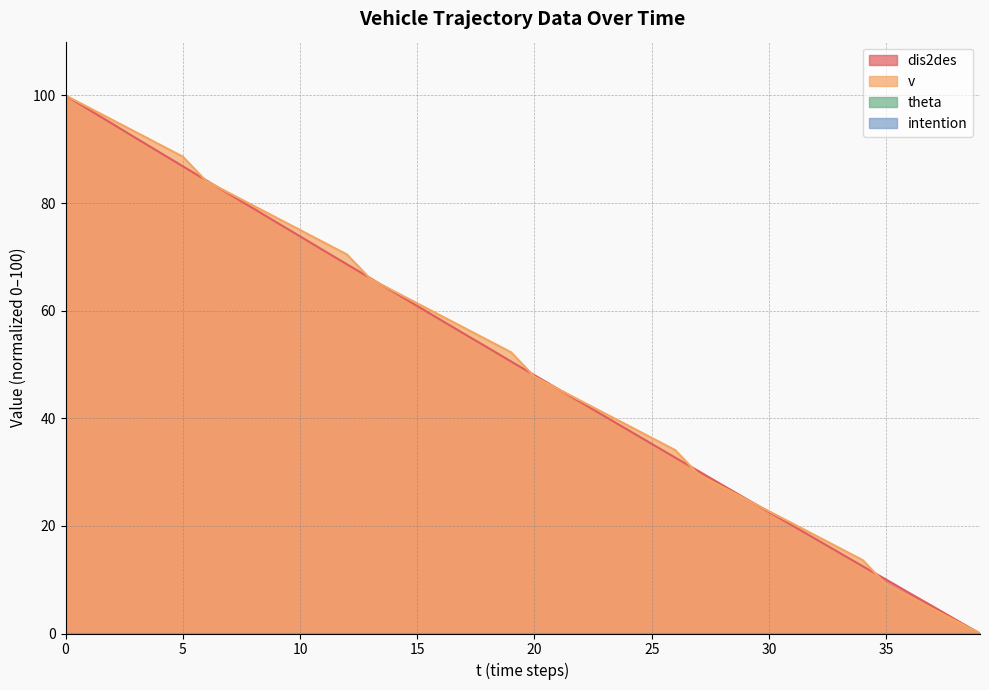

Reading left to right, transcribe all the data shown in this chart.

dis2des: 0=100.0	1=97.4	2=94.7	3=92.1	4=89.5	5=86.8	6=84.2	7=81.6	8=79.0	9=76.4	10=73.8	11=71.2	12=68.6	13=66.0	14=63.5	15=60.9	16=58.3	17=55.7	18=53.2	19=50.6	20=48.0	21=45.5	22=42.9	23=40.4	24=37.8	25=35.3	26=32.7	27=30.2	28=27.6	29=25.1	30=22.6	31=20.1	32=17.5	33=15.0	34=12.5	35=10.0	36=7.5	37=5.0	38=2.5	39=0.0
v: 0=100.0	1=97.7	2=95.5	3=93.2	4=90.9	5=88.6	6=84.1	7=81.8	8=79.5	9=77.3	10=75.0	11=72.7	12=70.5	13=65.9	14=63.6	15=61.4	16=59.1	17=56.8	18=54.5	19=52.3	20=47.7	21=45.5	22=43.2	23=40.9	24=38.6	25=36.4	26=34.1	27=29.5	28=27.3	29=25.0	30=22.7	31=20.5	32=18.2	33=15.9	34=13.6	35=9.1	36=6.8	37=4.5	38=2.3	39=0.0